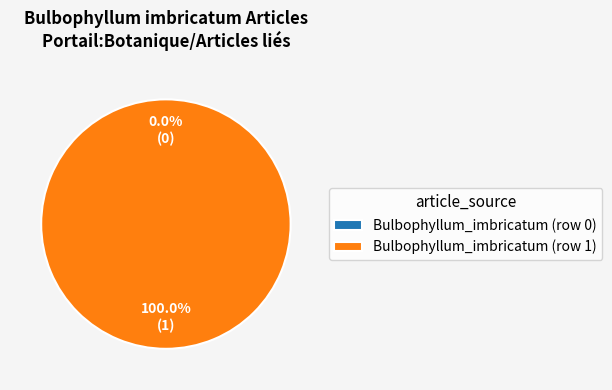

The Bulbophyllum_imbricatum (row 1) slice represents 99% of the pie. True or false?

False